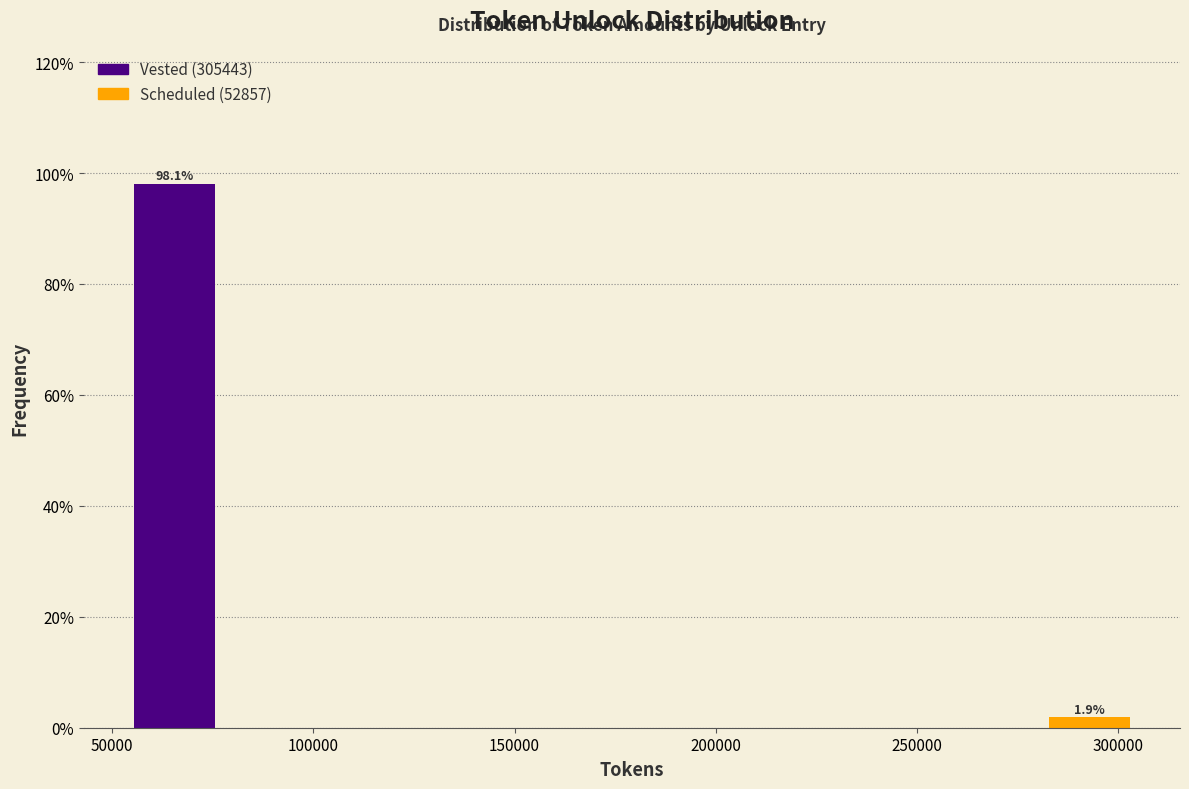

Over which range of the x-axis is the bar tallest?

55000 to 80000